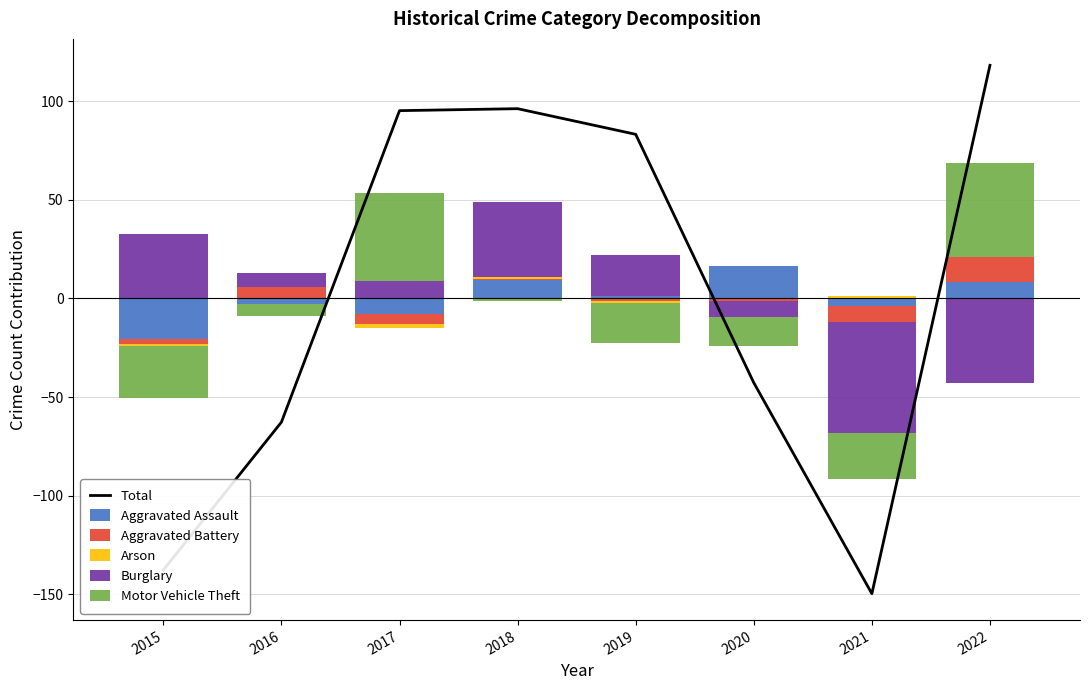

Rank the series by their maximum value, from lowest to highest.

Arson, Aggravated Battery, Aggravated Assault, Burglary, Motor Vehicle Theft, Total